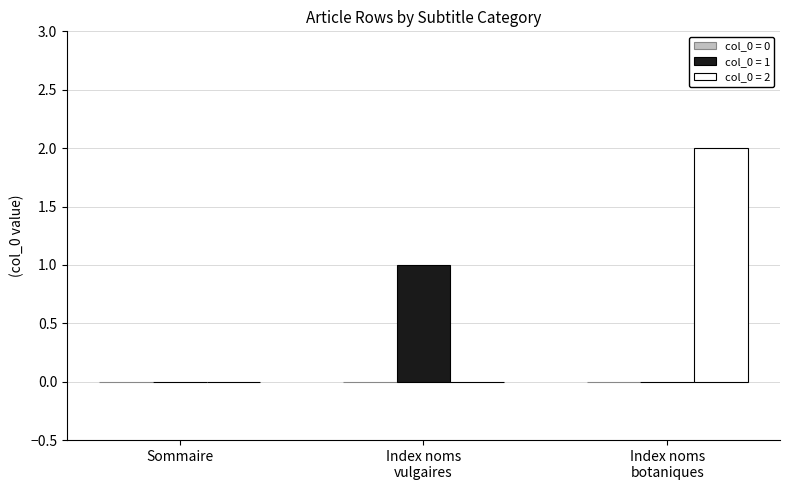

True or false: col_0 = 2 has a value of 1 at Sommaire.

False